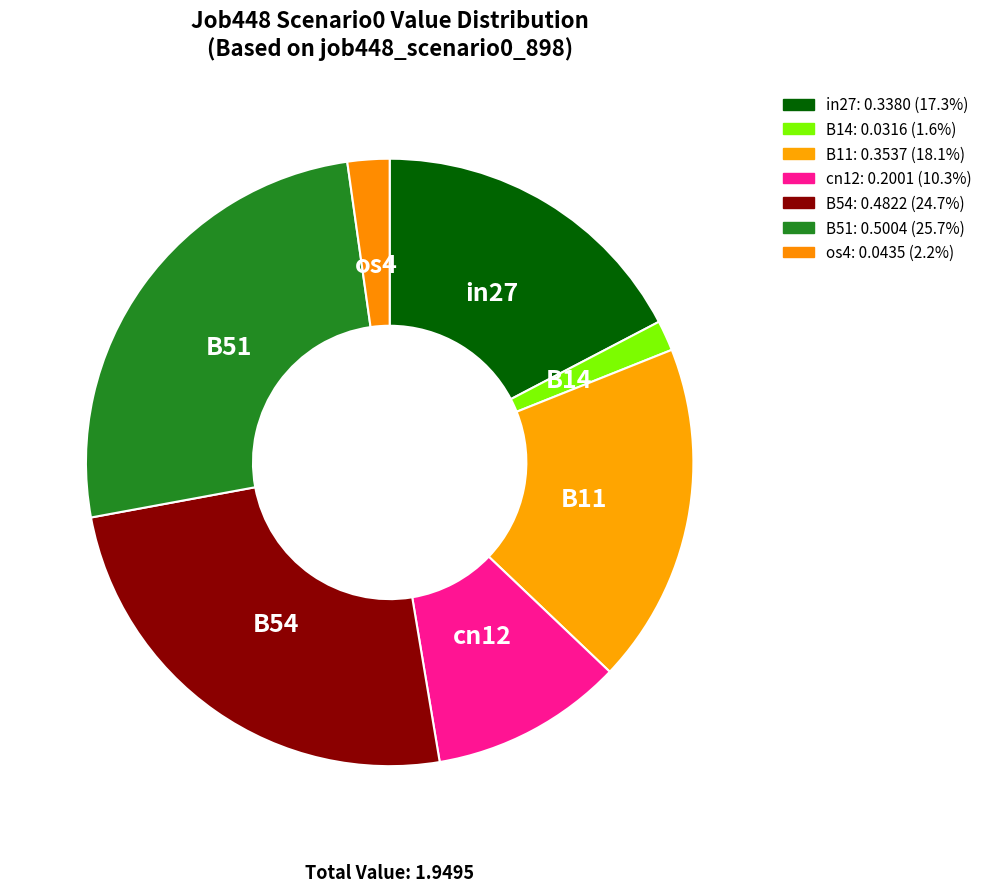

Does B14 represent more than half of the total?

No